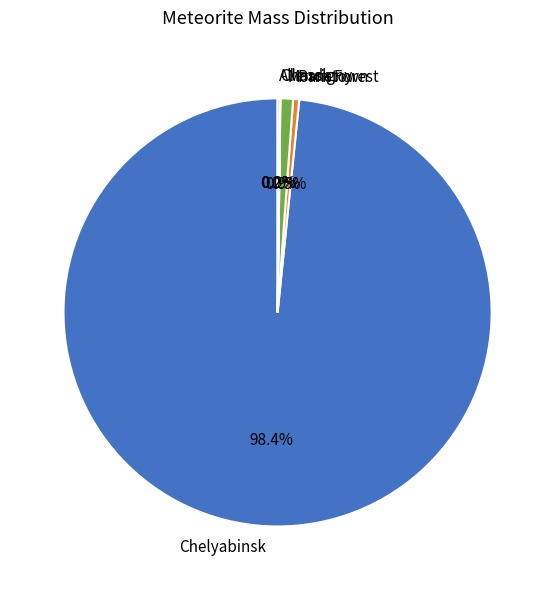

Do Chelyabinsk and Park Forest together represent more than half of the pie?

Yes